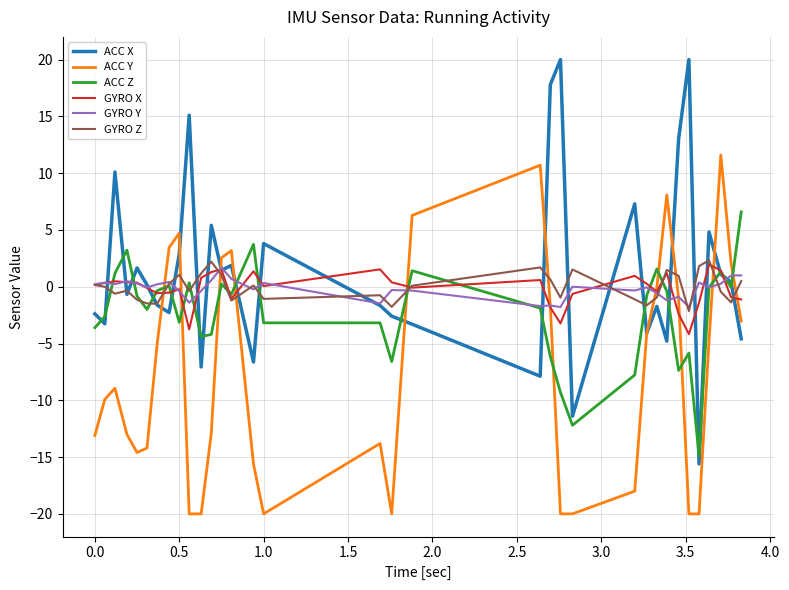

After their last crossing, which series has the higher values: GYRO Z or ACC X?

GYRO Z